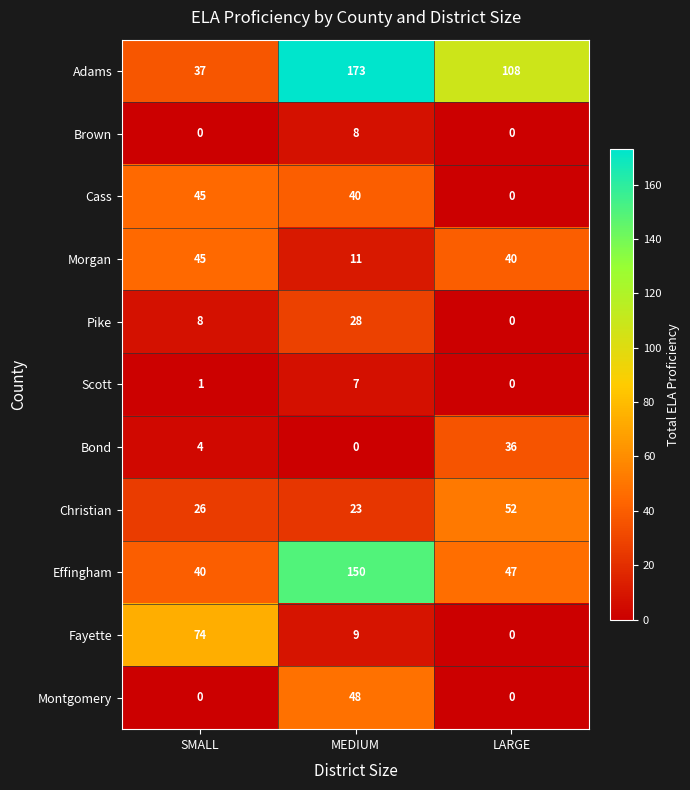

Between SMALL and LARGE, which series saw the biggest shift?

Fayette